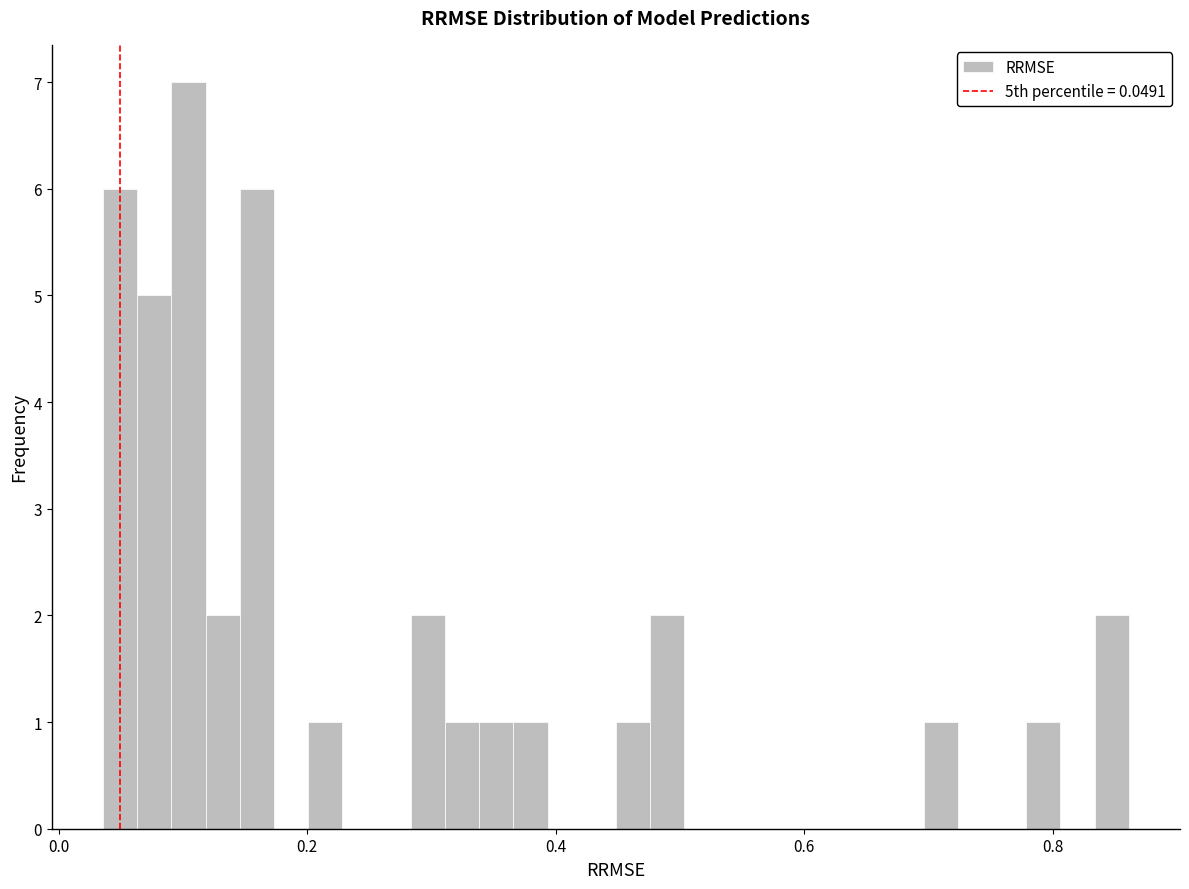

Read against the x-axis, roughly where is the centre of the tallest bar?

0.10